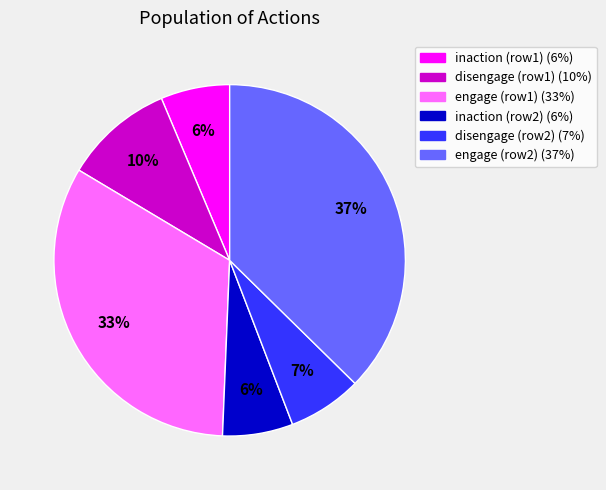

Does any single category account for the majority?

No